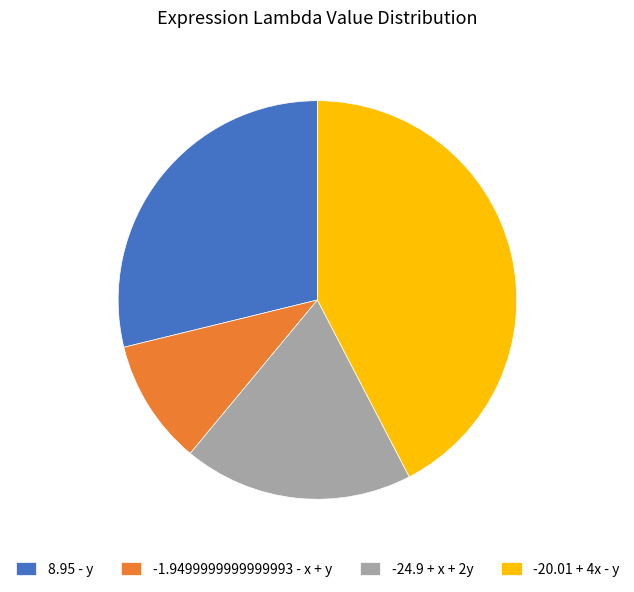

What is the largest slice in the pie chart?

-20.01 + 4x - y